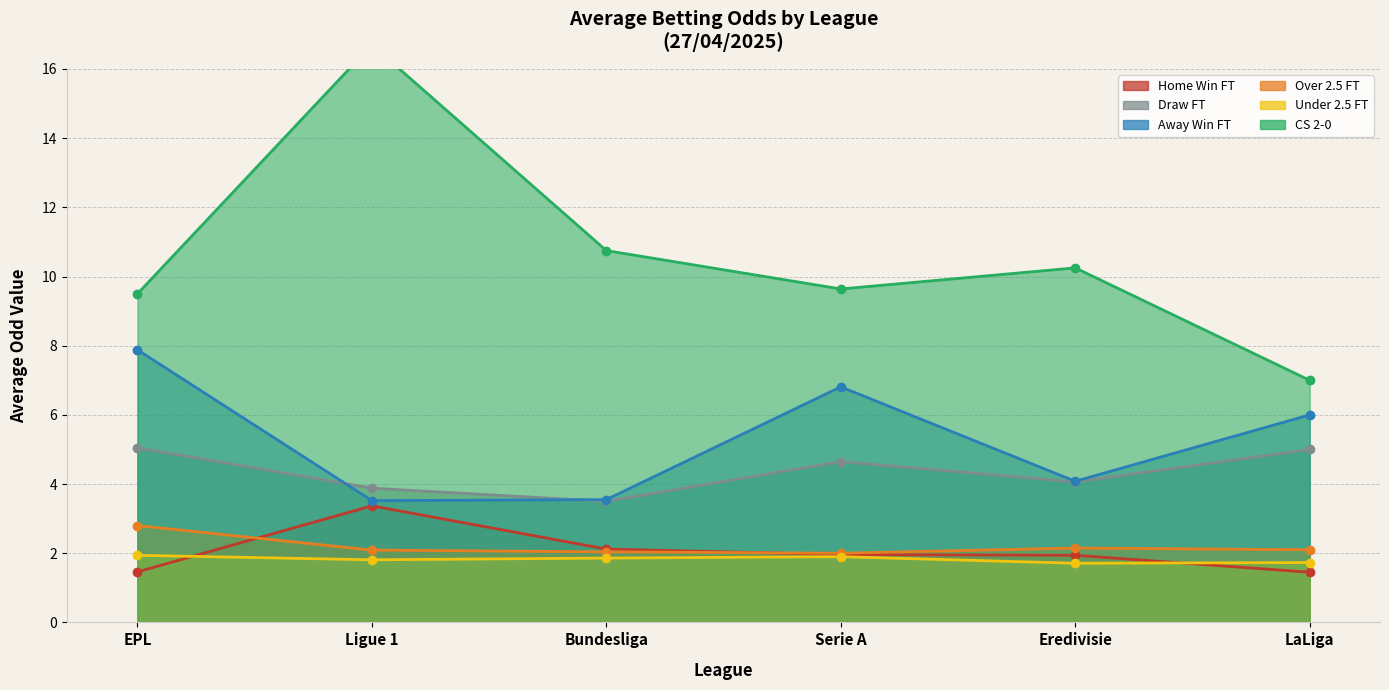

At which category is the sum across all series the highest?

EPL